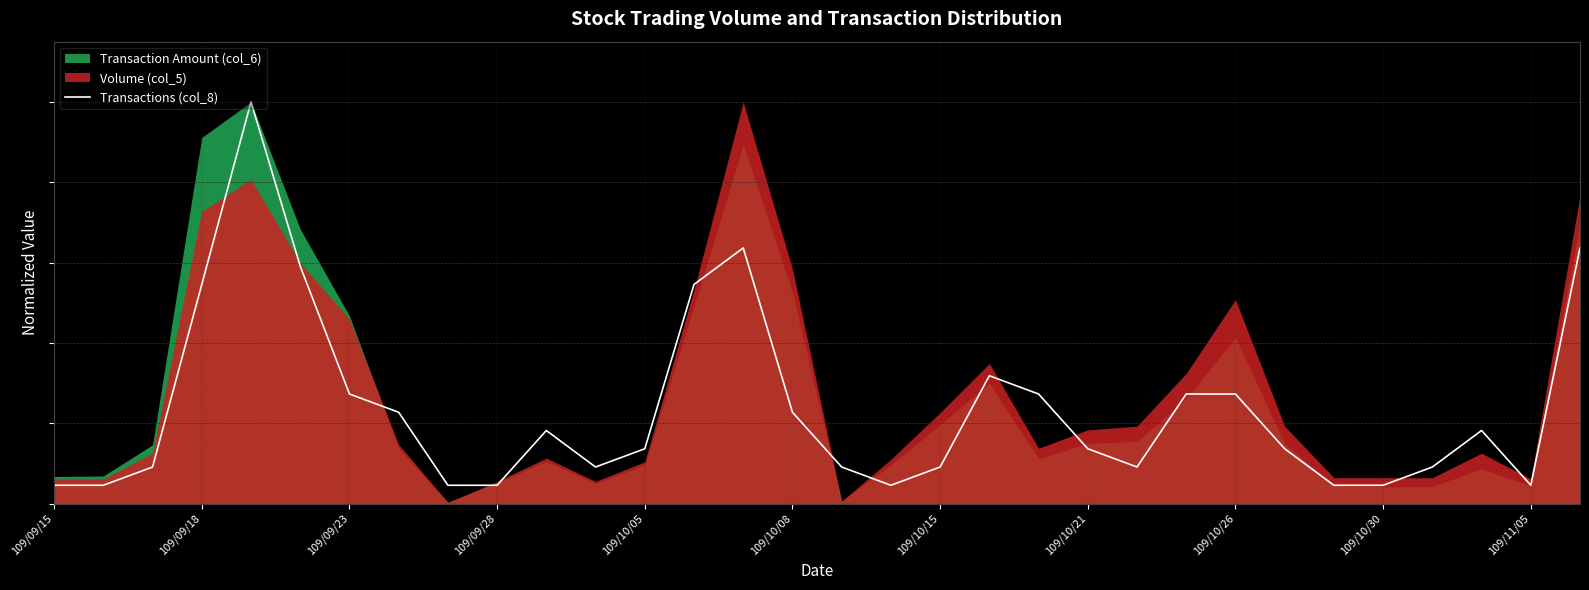

What is the change in value from 21 to 31?

+0.5